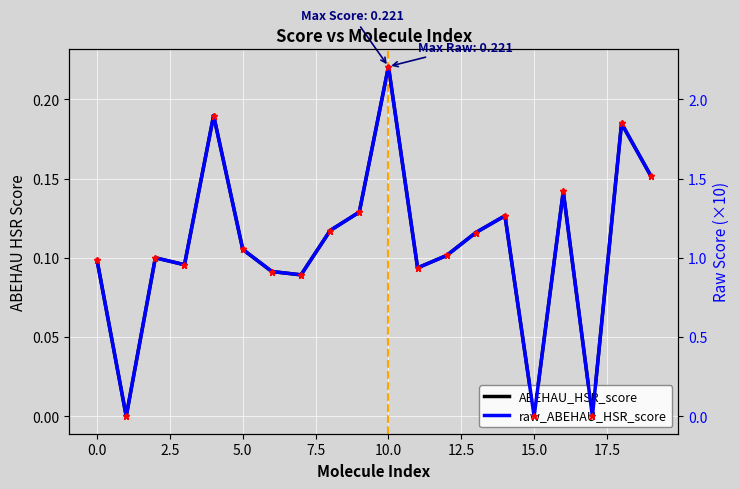

What is the sum of the ABEHAU_HSR_score values at 5.0 and 15?

0.1